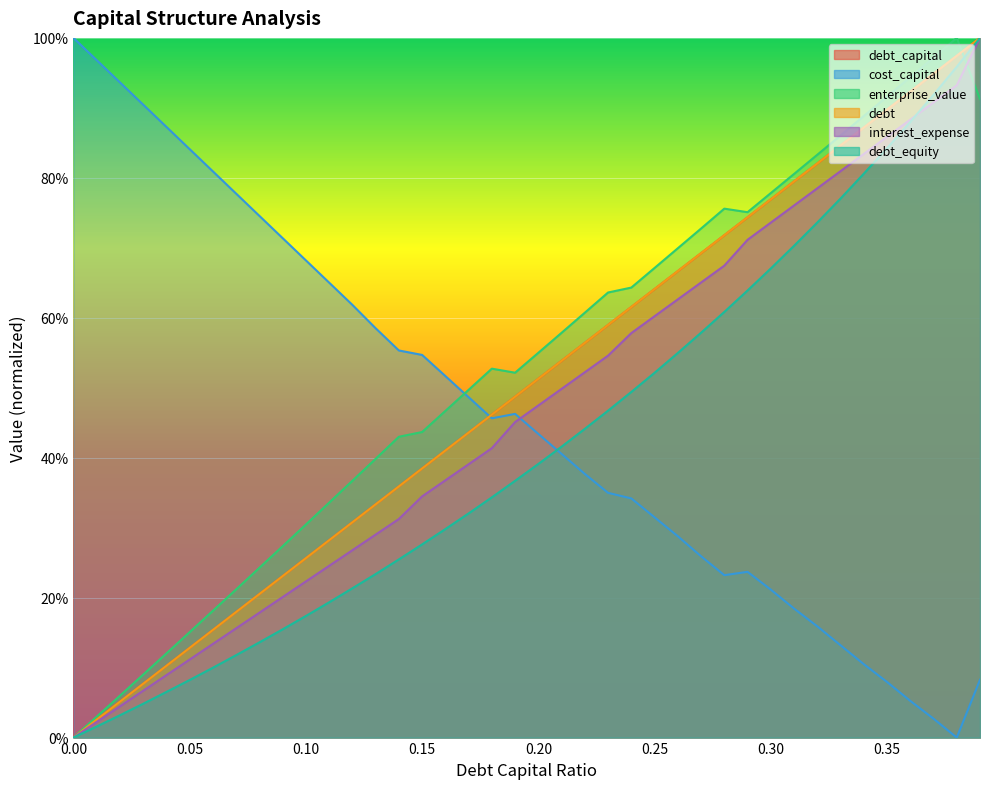

Rank the series at 0.12 from lowest to highest value.

debt_equity, interest_expense, debt_capital, debt, enterprise_value, cost_capital